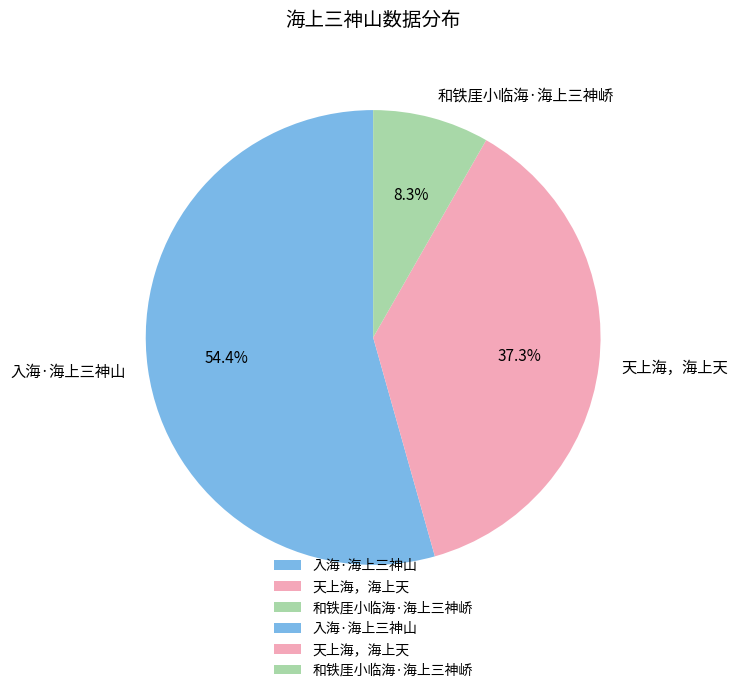

Is there any slice that represents more than half of the pie?

Yes